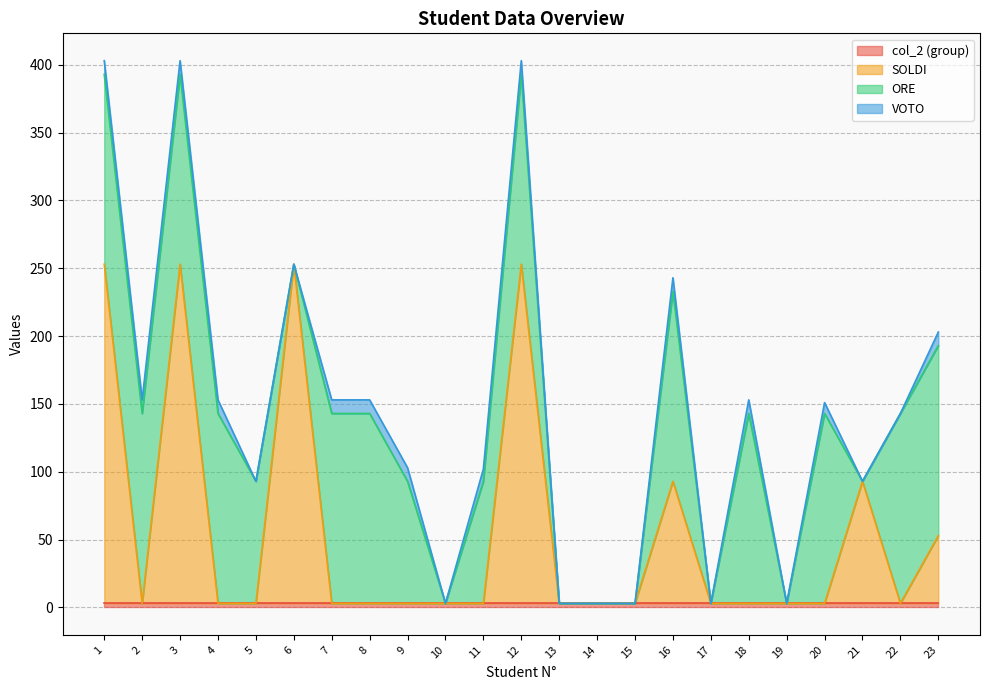

Reading left to right, list all the values displayed in this chart.

col_2 (group): 3	3	3	3	3	3	3	3	3	3	3	3	3	3	3	3	3	3	3	3	3	3	3
SOLDI: 250	0	250	0	0	250	0	0	0	0	0	250	0	0	0	90	0	0	0	0	90	0	50
ORE: 140	140	140	140	90	0	140	140	90	0	90	140	0	0	0	140	0	140	0	140	0	140	140
VOTO: 10	10	10	10	0	0	10	10	10	0	9	10	0	0	0	10	0	10	0	8	0	0	10